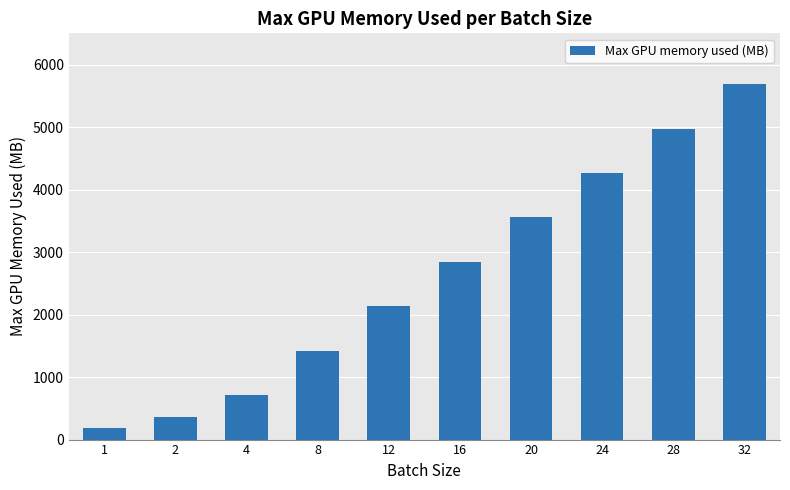

Which has a higher value, 1 or 32?

32